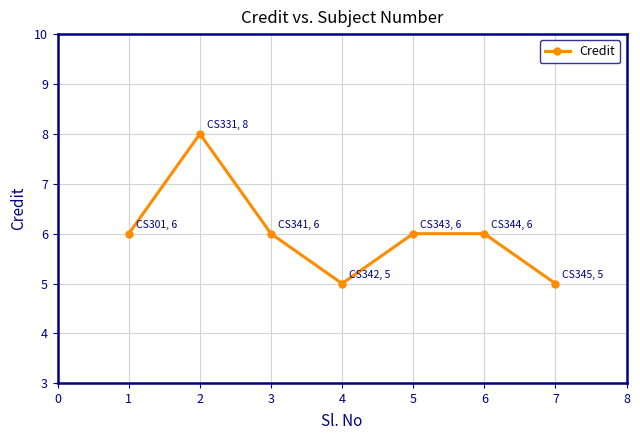

Reading left to right, list all the values displayed in this chart.

1=6	2=8	3=6	4=5	5=6	6=6	7=5